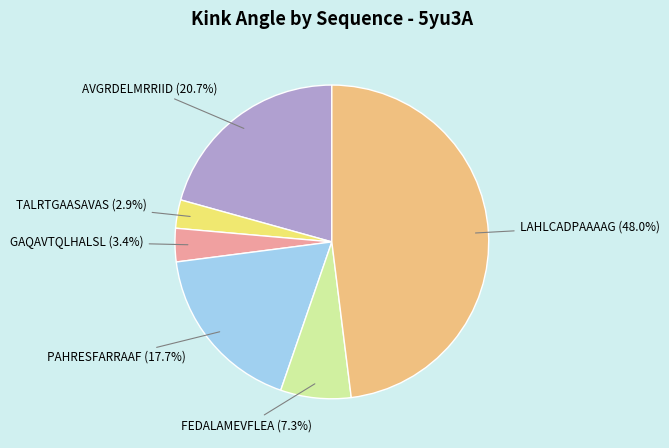

What is the ratio of the value at GAQAVTQLHALSL to the value at TALRTGAASAVAS?

1.2